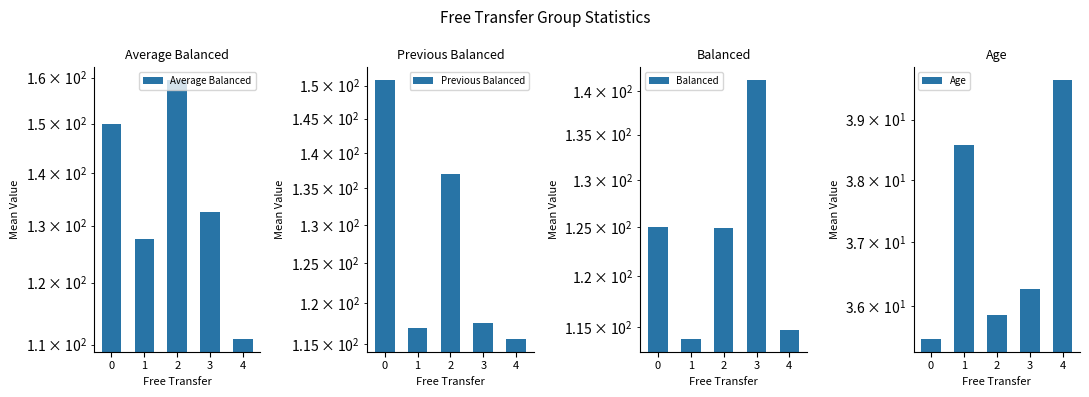

Reading left to right, transcribe all the data shown in this chart.

Average Balanced: 149.8	127.6	159.4	132.5	110.9
Previous Balanced: 150.8	117.0	137.0	117.5	115.7
Balanced: 125.0	113.9	124.9	141.3	114.7
Age: 35.5	38.6	35.9	36.3	39.7